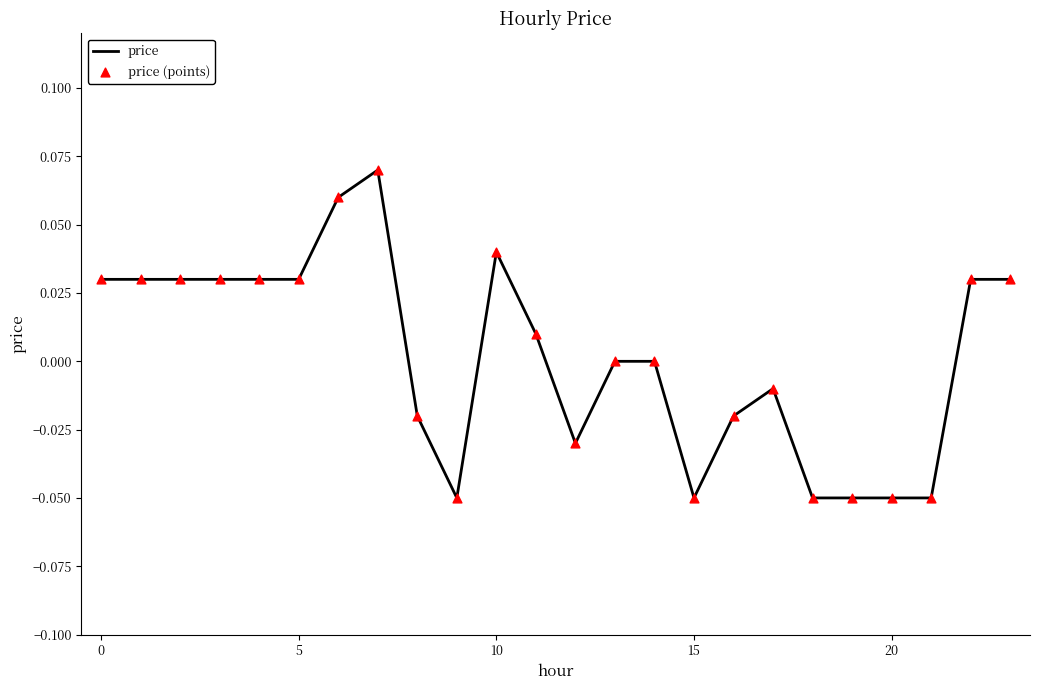

How many lines are shown in the chart?

1